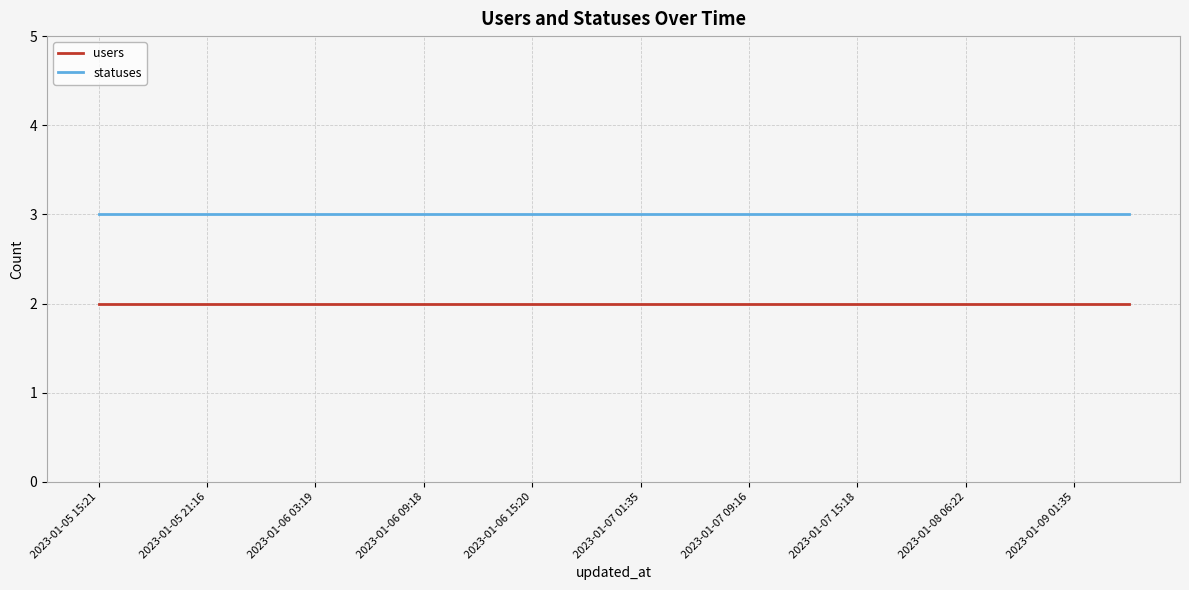

True or false: statuses and users cross at least once.

False